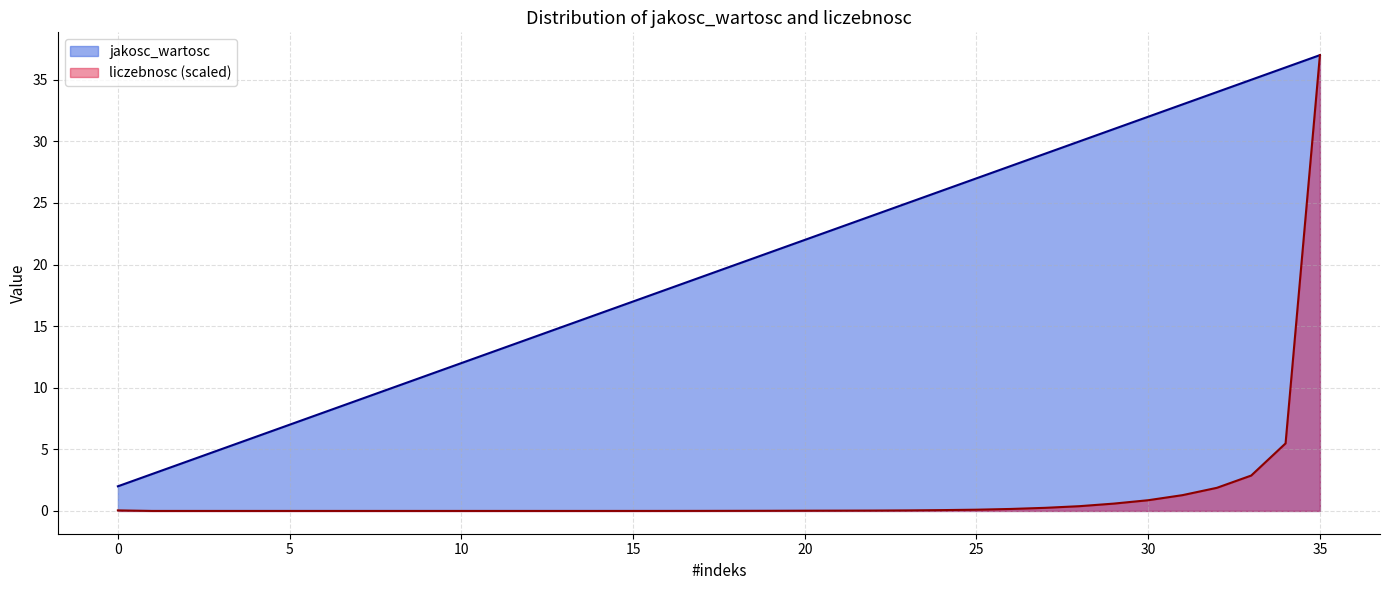

Rank the series by their average value, from lowest to highest.

liczebnosc (scaled), jakosc_wartosc